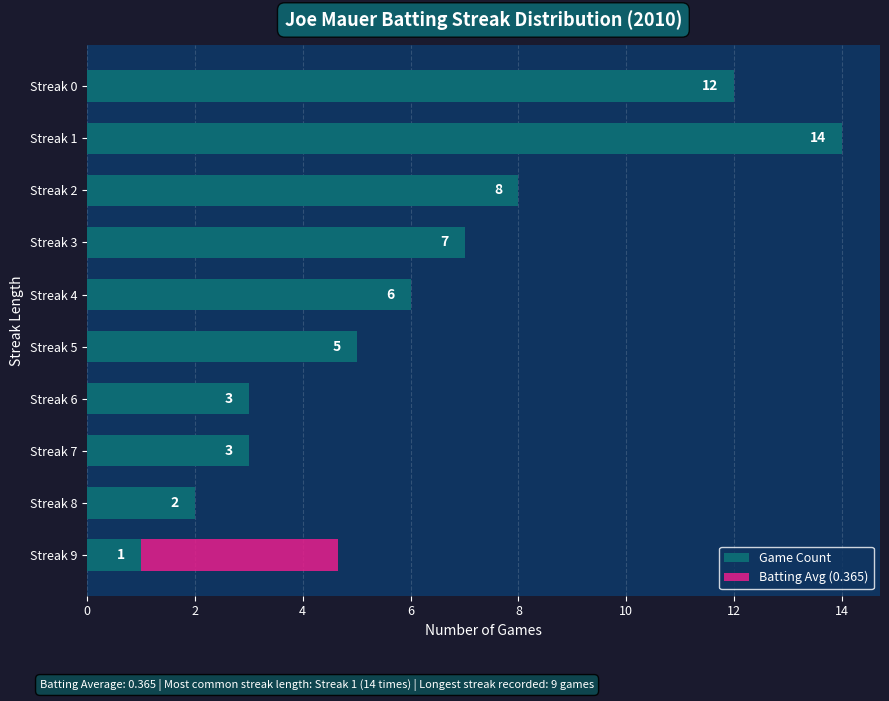

Is it true that Game Count equals 3 at Streak 6?

True